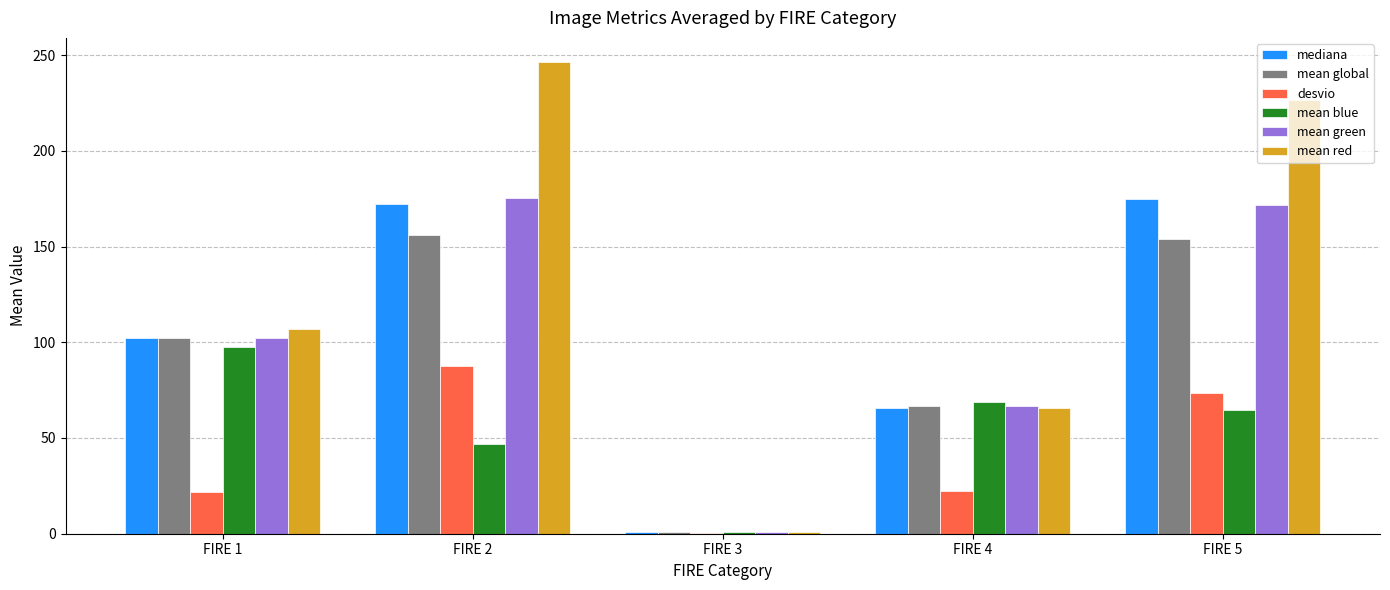

At which label does mean green first exceed 102?

FIRE 1